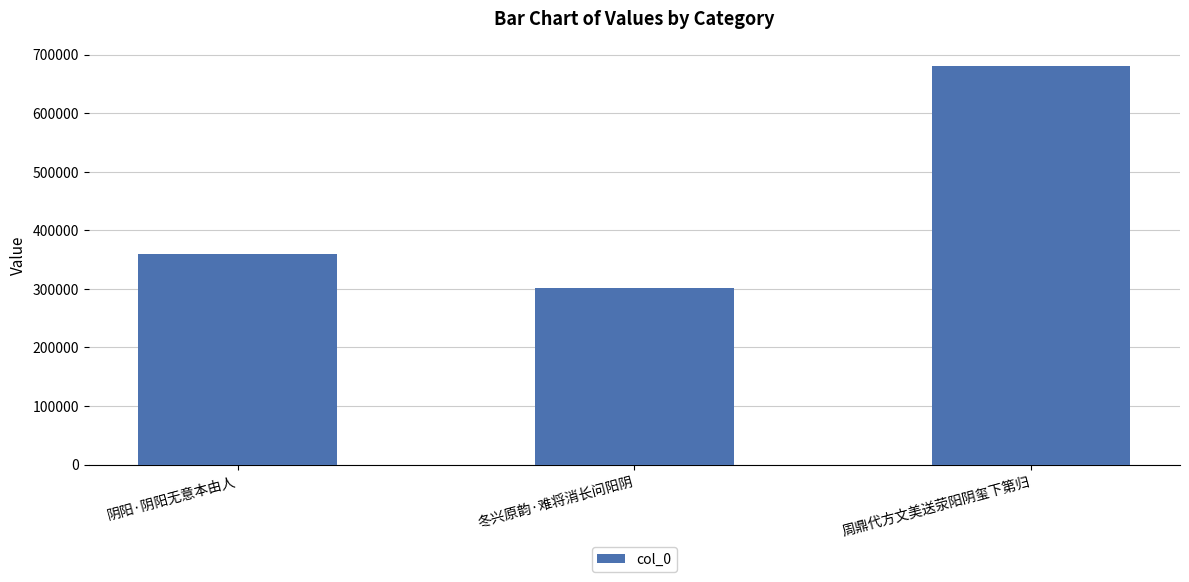

What is the label of the 2nd bar from the right?

冬兴原韵·难将消长问阳阴